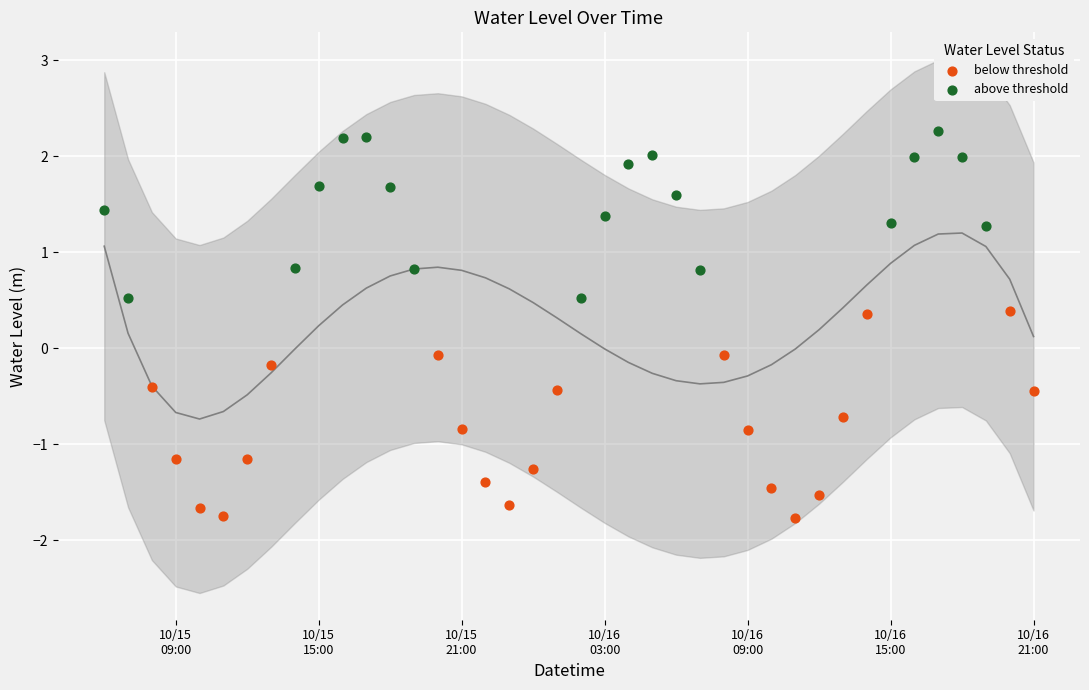

Which series reaches the maximum Y coordinate?

above threshold